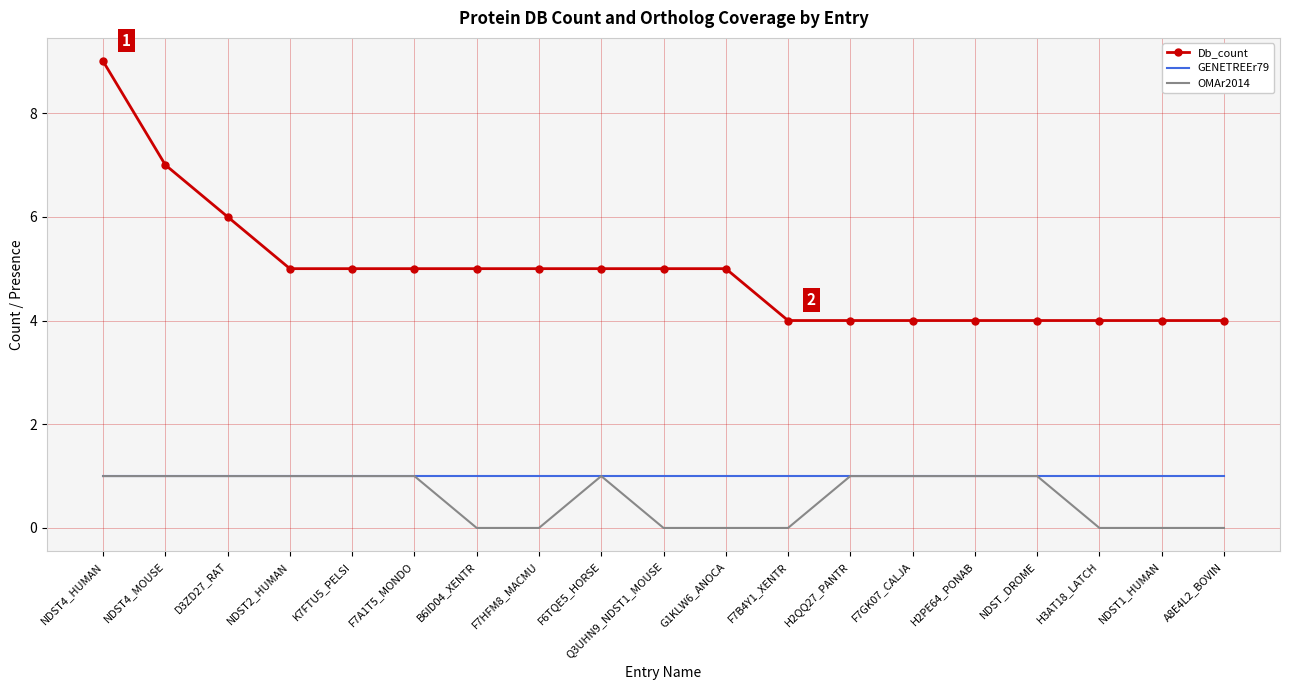

What position from the left is NDST_DROME?

16